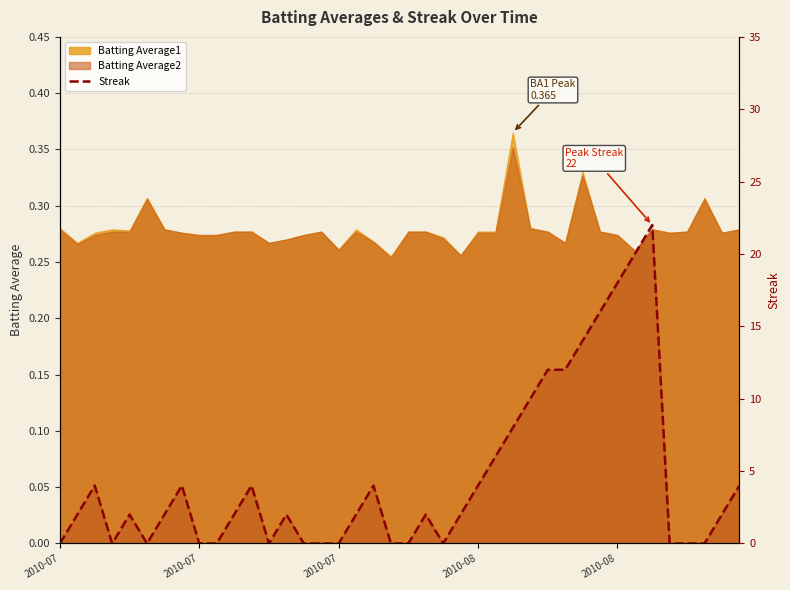

What is the sum of all values?

180